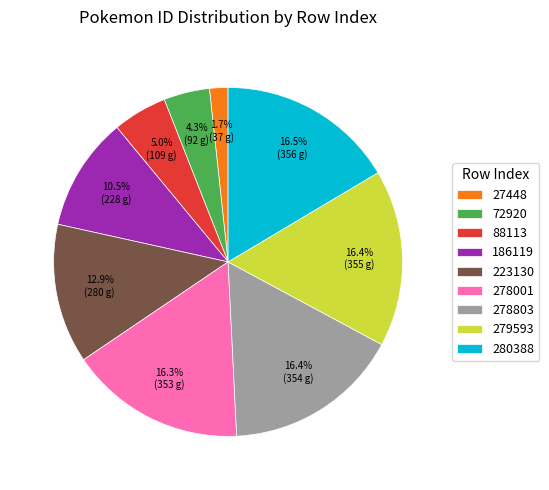

What is the smallest slice in the pie chart?

27448